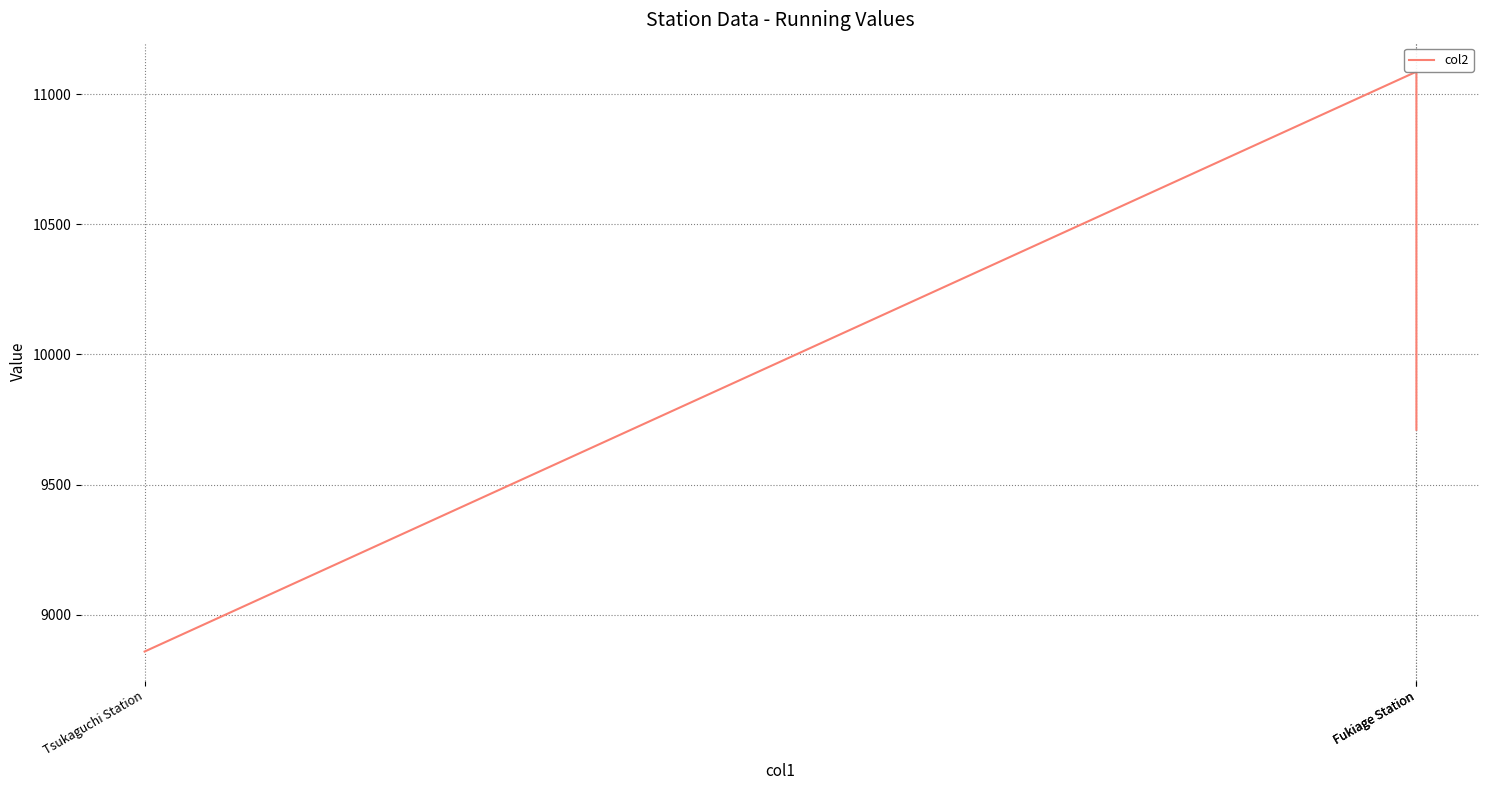

Reading left to right, extract all data points from this chart.

Tsukaguchi Station=8859	Fukiage Station=11086	Fukiage Station=9711